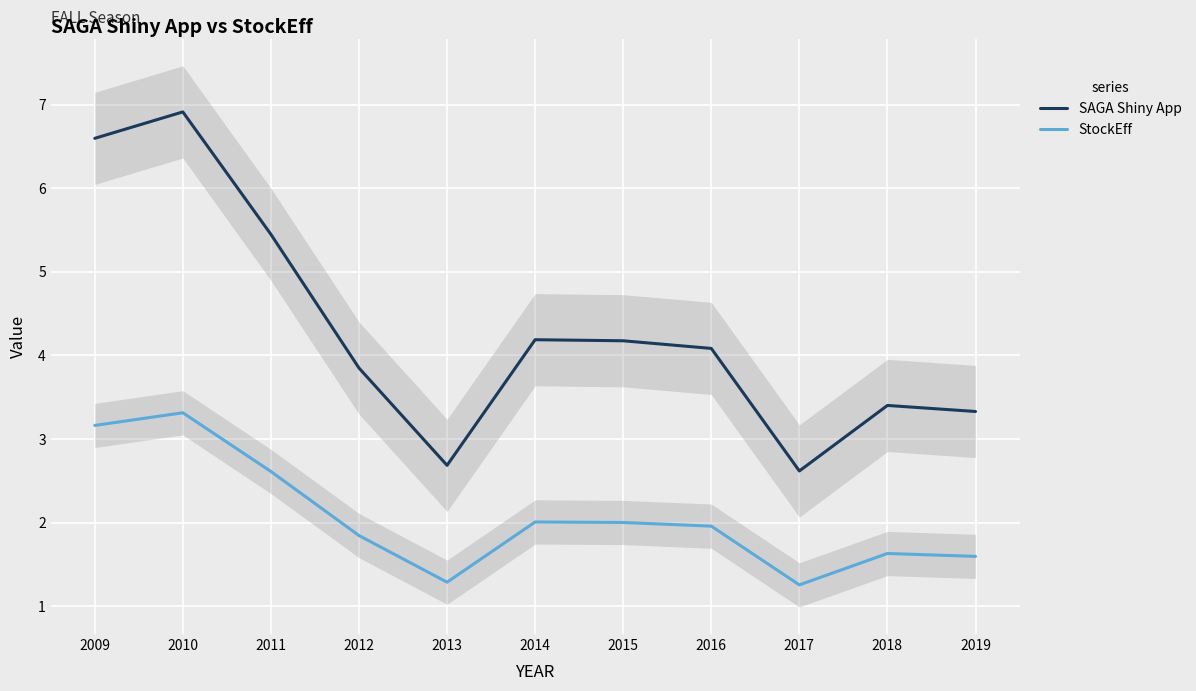

At which category is the sum across all series the highest?

2010